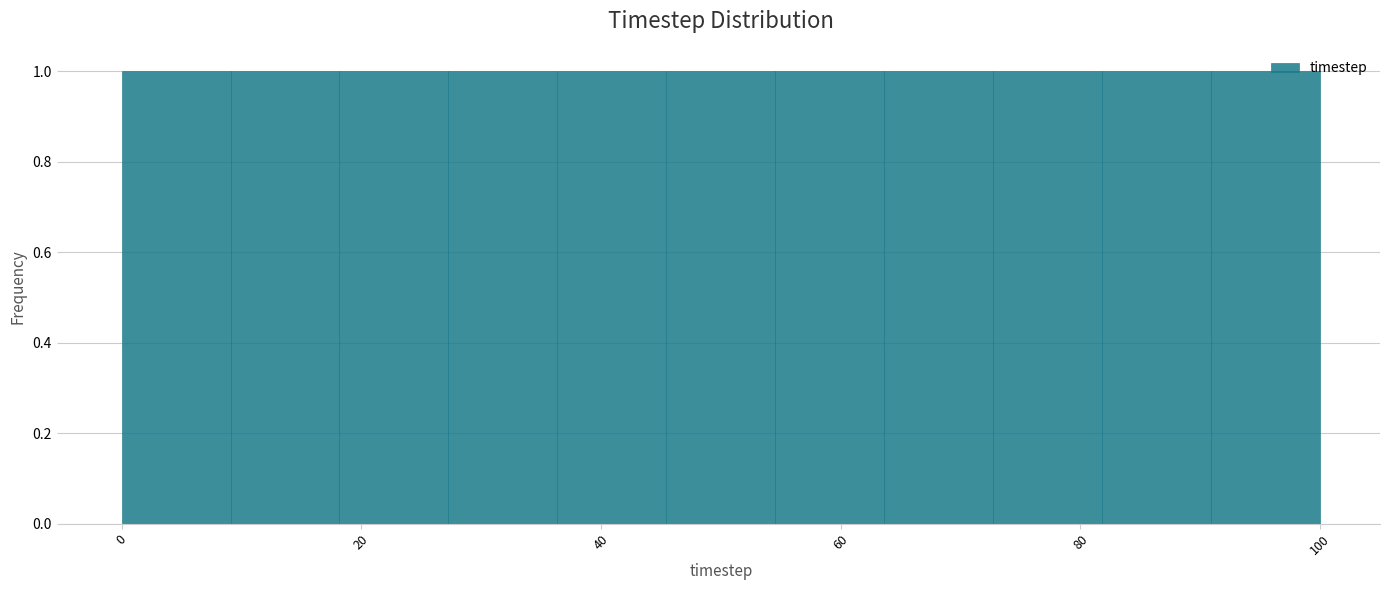

Reading left to right, list every bar in this chart as the range it spans on the x-axis followed by its height. Neither the bar edges nor the heights are printed on the chart, so give them approximately, as read against the axes.

0 to 10: 1
10 to 18: 1
18 to 28: 1
28 to 36: 1
36 to 46: 1
46 to 54: 1
54 to 64: 1
64 to 72: 1
72 to 82: 1
82 to 90: 1
90 to 100: 1